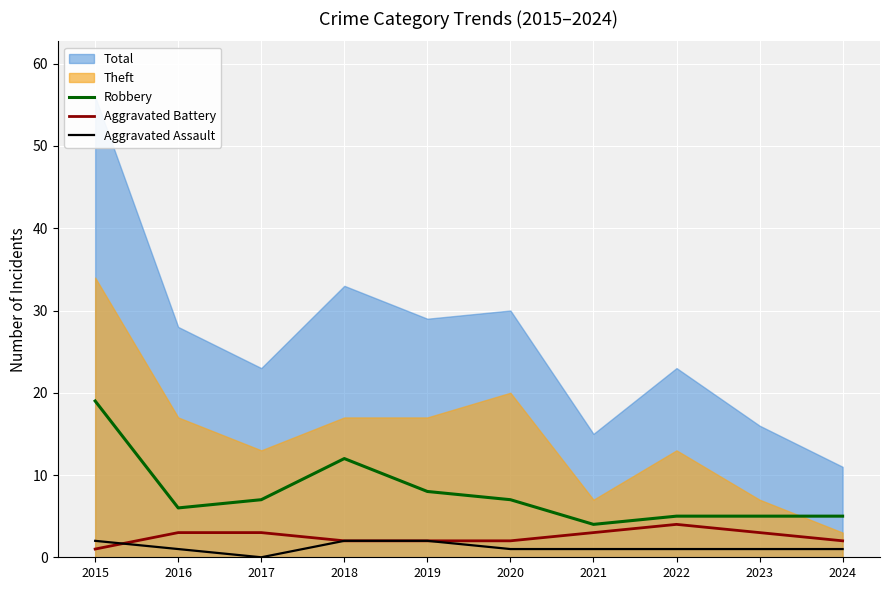

At which label does Robbery reach its peak?

2015